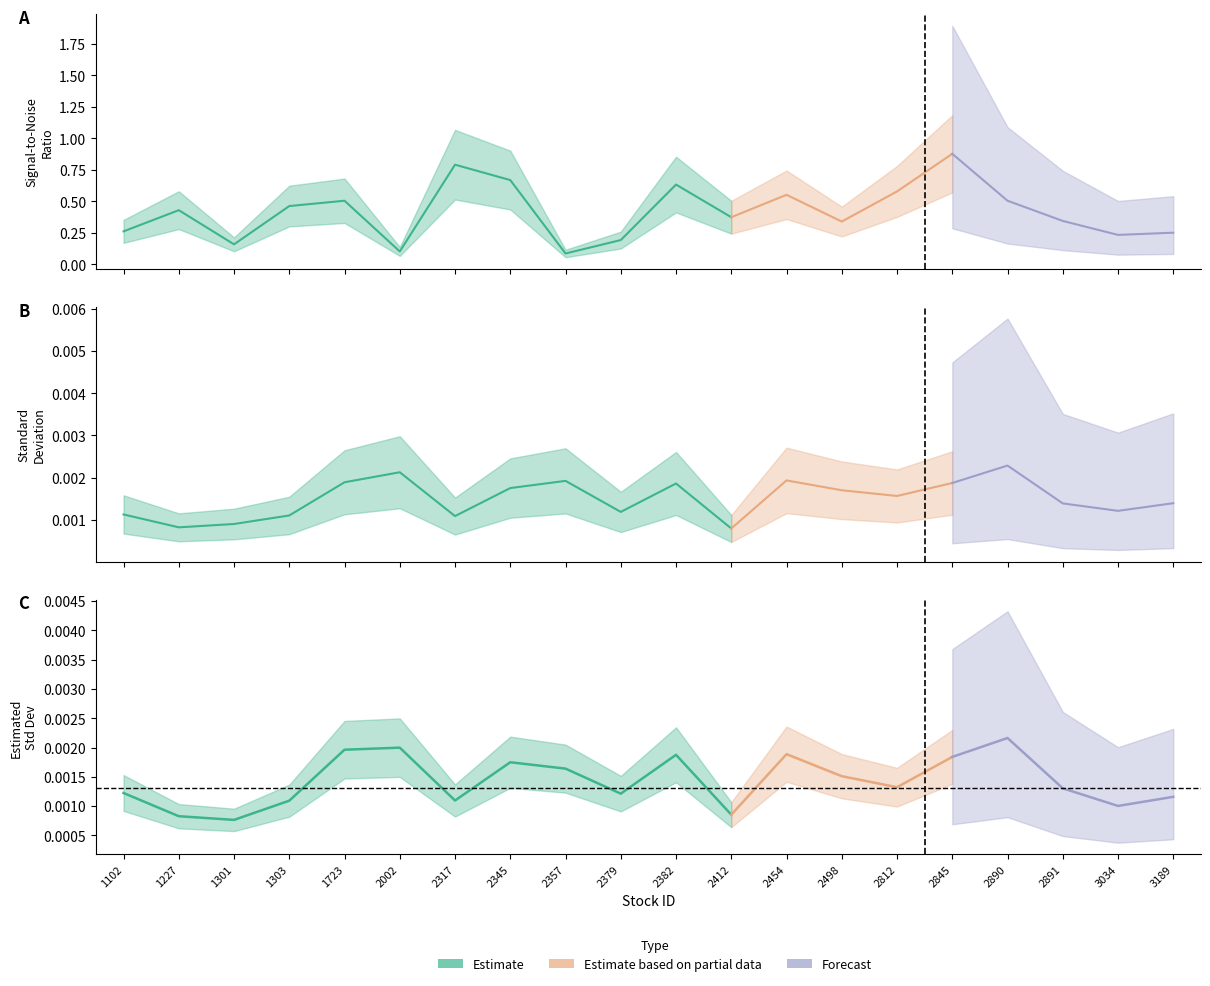

Which has a higher value, 1303 or 2317?

2317